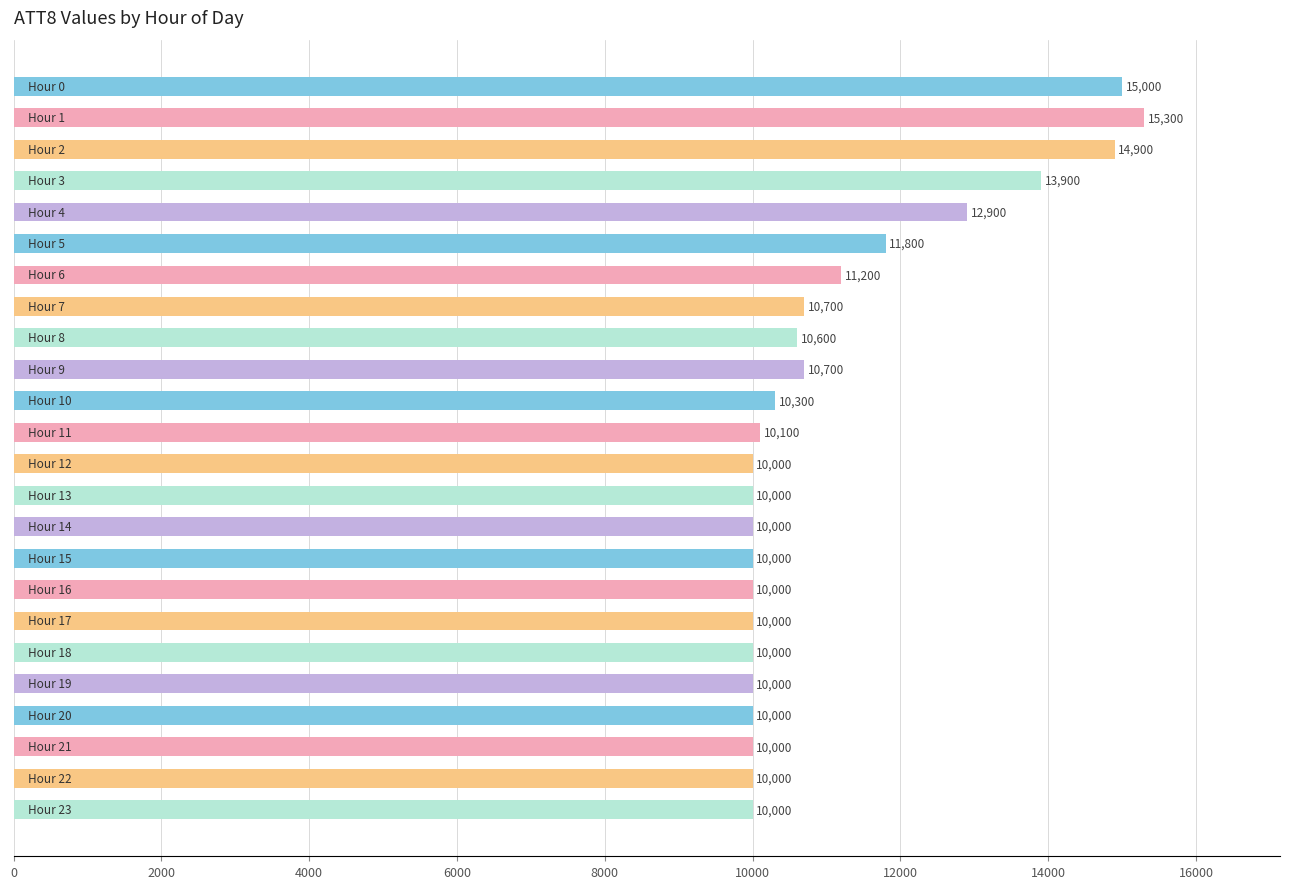

What is the difference between the maximum and minimum values?

5300